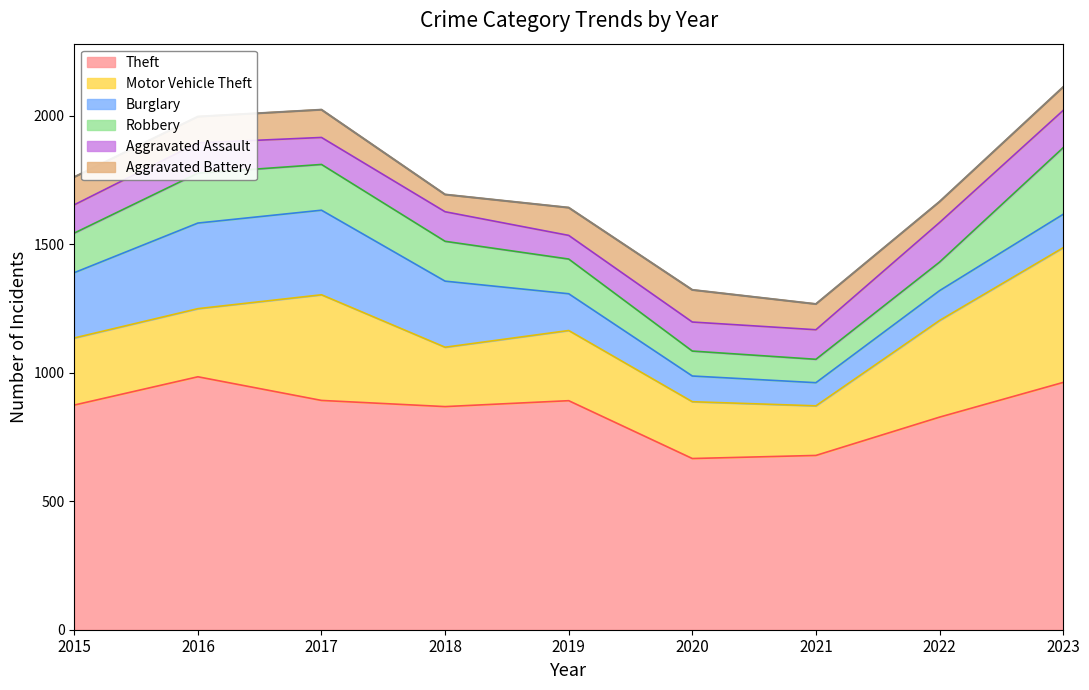

Rank the series at 2021 from lowest to highest value.

Burglary, Robbery, Aggravated Battery, Aggravated Assault, Motor Vehicle Theft, Theft